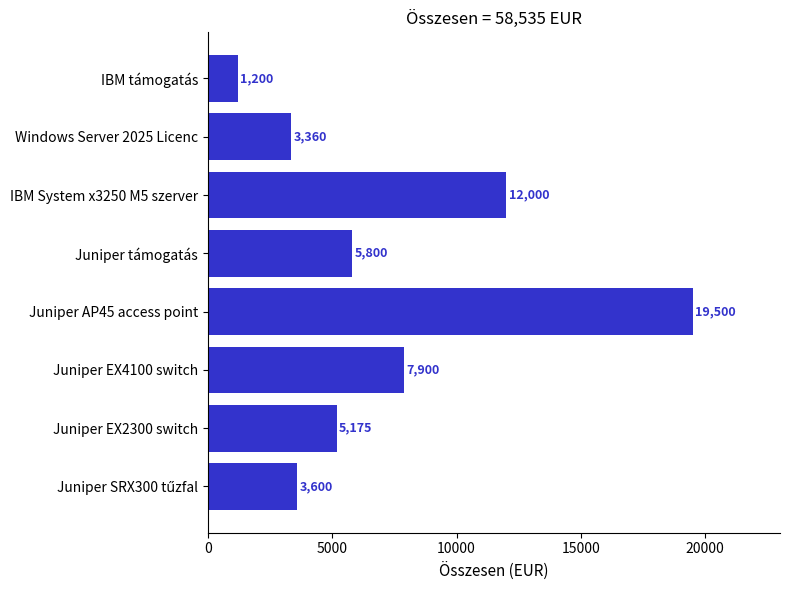

Which category has the lowest value across all series?

IBM támogatás